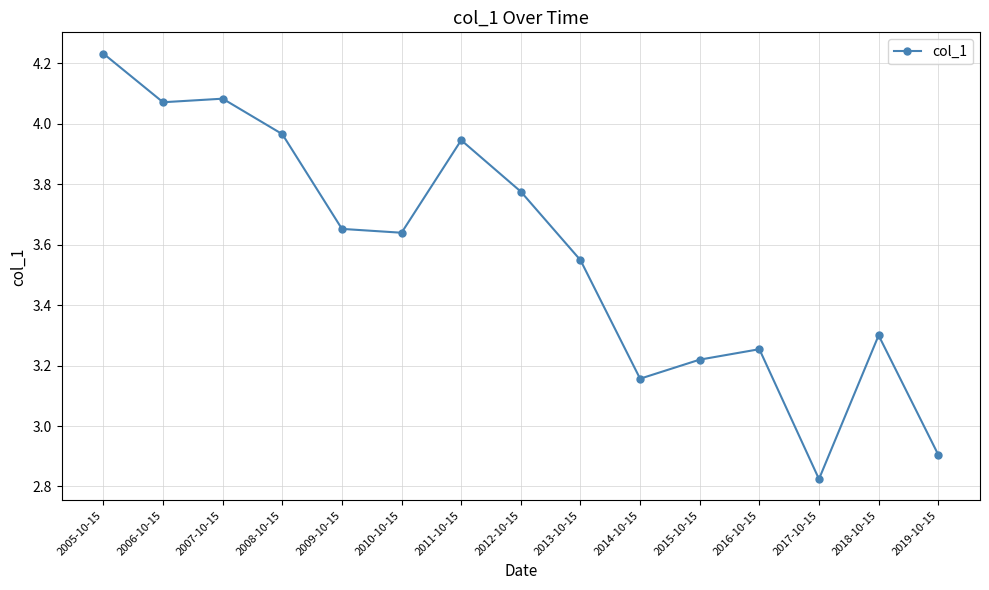

True or false: the data shows 4.6 at 2019-10-15.

False